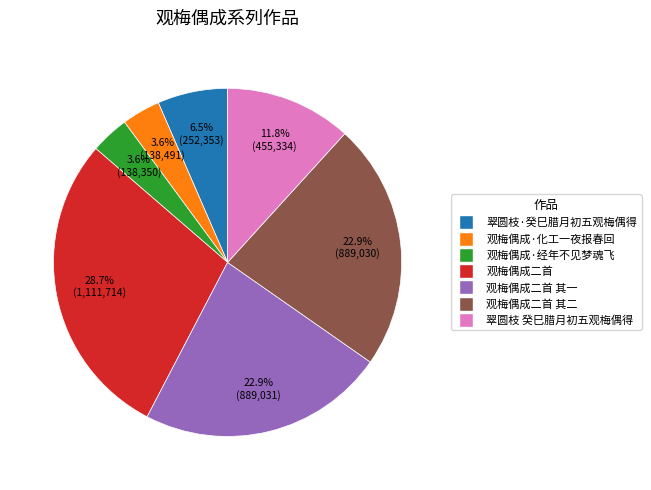

Is there any slice that represents more than half of the pie?

No